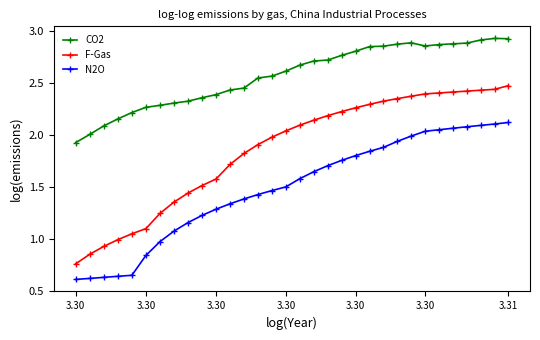

Rank the series by their maximum value, from highest to lowest.

CO2, F-Gas, N2O